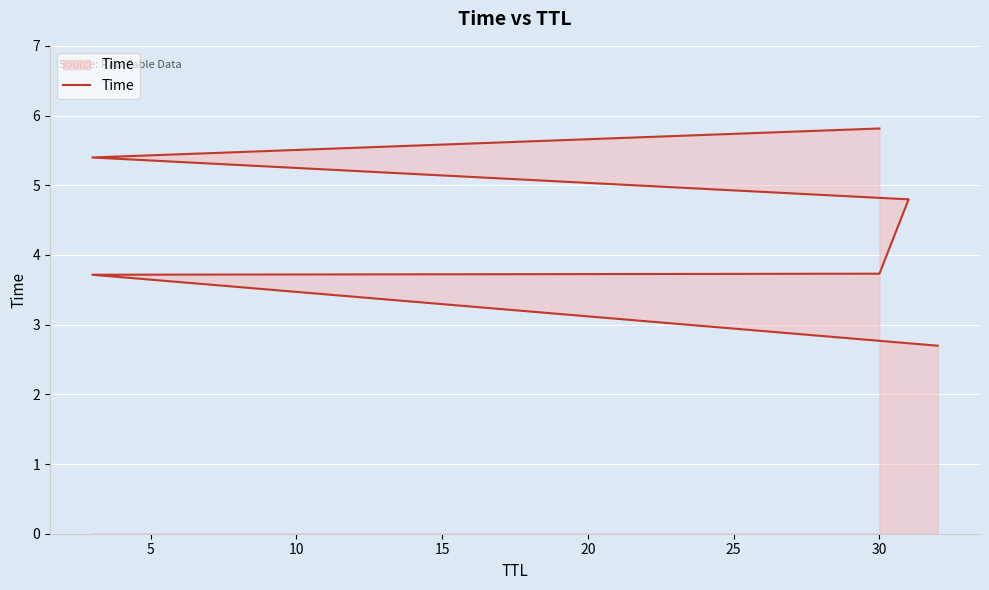

Is it true that the value at 20 is 2.6?

False